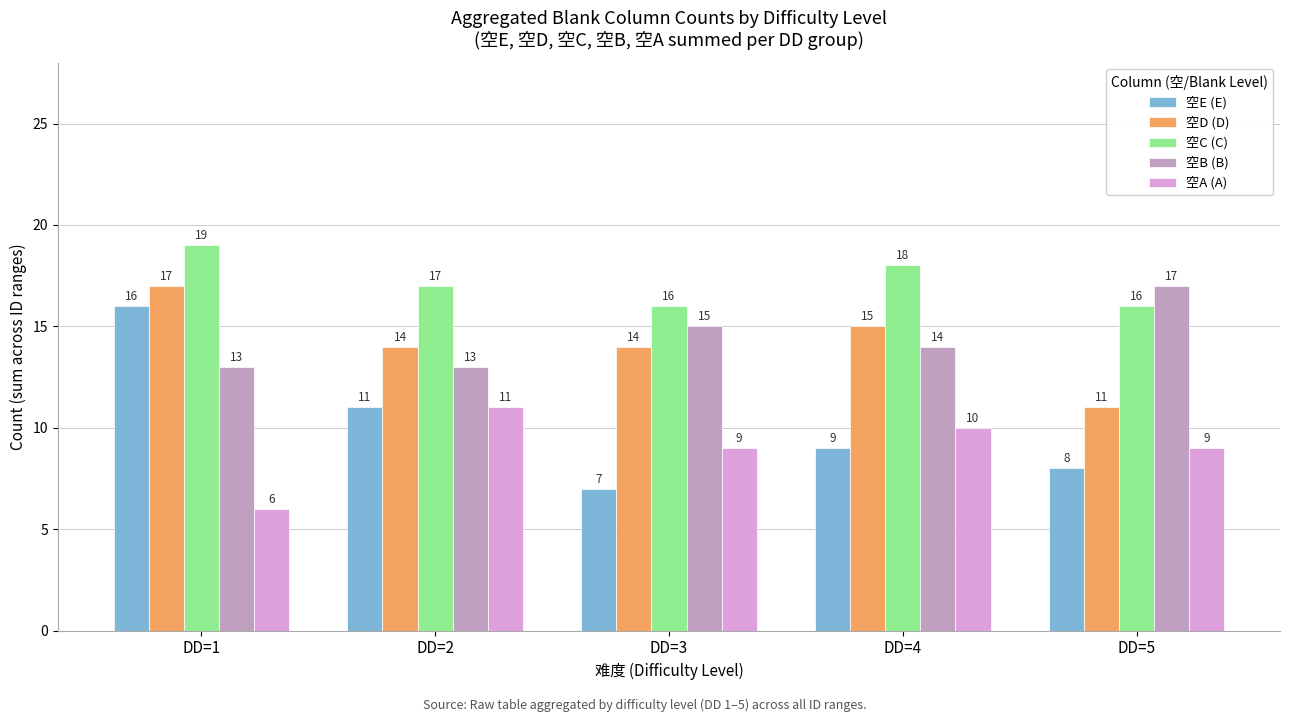

At which label does 空B (B) first exceed 14?

DD=3